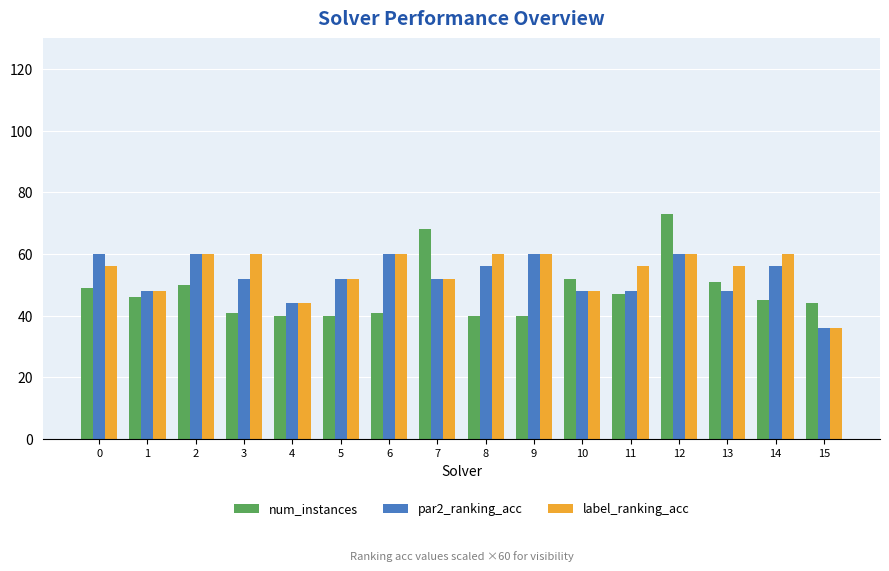

Reading left to right, what are all the values shown in this chart?

num_instances: 49.0	46.0	50.0	41.0	40.0	40.0	41.0	68.0	40.0	40.0	52.0	47.0	73.0	51.0	45.0	44.0
par2_ranking_acc: 60.0	48.0	60.0	52.0	44.0	52.0	60.0	52.0	56.0	60.0	48.0	48.0	60.0	48.0	56.0	36.0
label_ranking_acc: 56.0	48.0	60.0	60.0	44.0	52.0	60.0	52.0	60.0	60.0	48.0	56.0	60.0	56.0	60.0	36.0